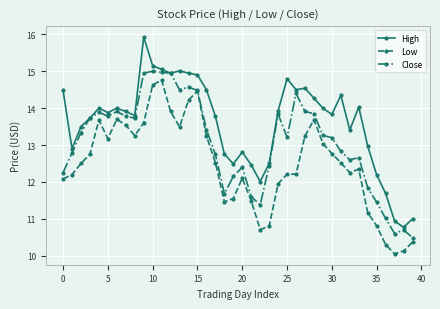

Which series has the largest total across all categories?

High